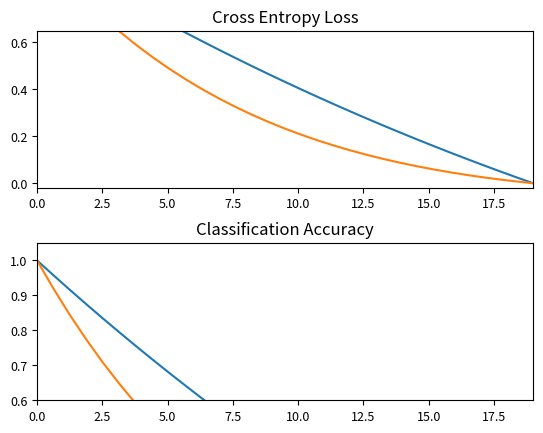

True or false: LOWER and UPPER cross at least once.

False